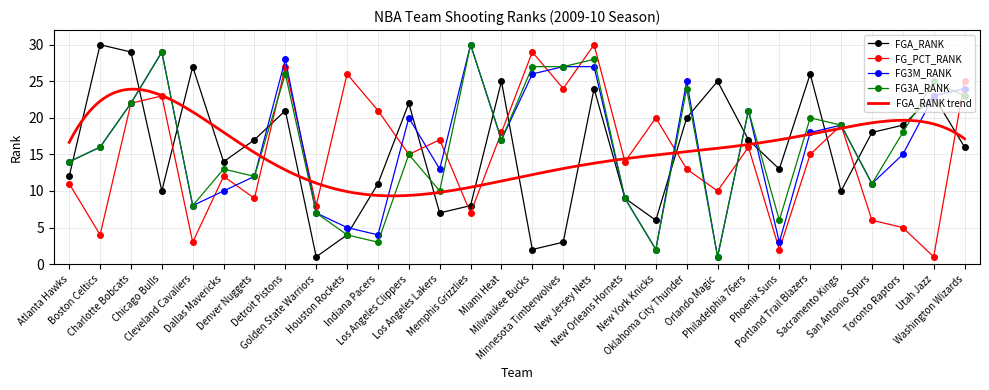

List the labels in order of FG3M_RANK value, largest first.

Memphis Grizzlies, Chicago Bulls, Detroit Pistons, Minnesota Timberwolves, New Jersey Nets, Milwaukee Bucks, Oklahoma City Thunder, Washington Wizards, Utah Jazz, Charlotte Bobcats, Philadelphia 76ers, Los Angeles Clippers, Sacramento Kings, Portland Trail Blazers, Miami Heat, Boston Celtics, Toronto Raptors, Atlanta Hawks, Los Angeles Lakers, Denver Nuggets, San Antonio Spurs, Dallas Mavericks, New Orleans Hornets, Cleveland Cavaliers, Golden State Warriors, Houston Rockets, Indiana Pacers, Phoenix Suns, New York Knicks, Orlando Magic